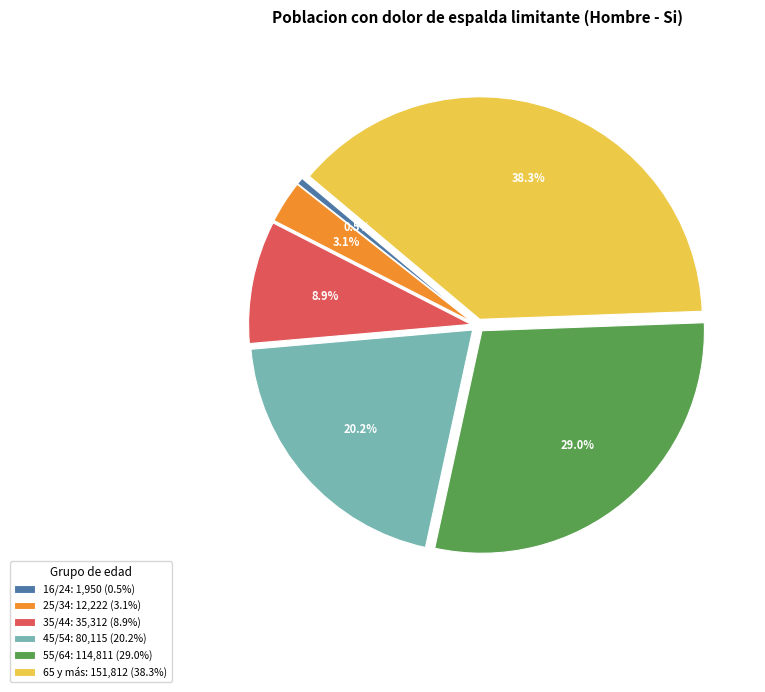

How many segments does this pie chart have?

6